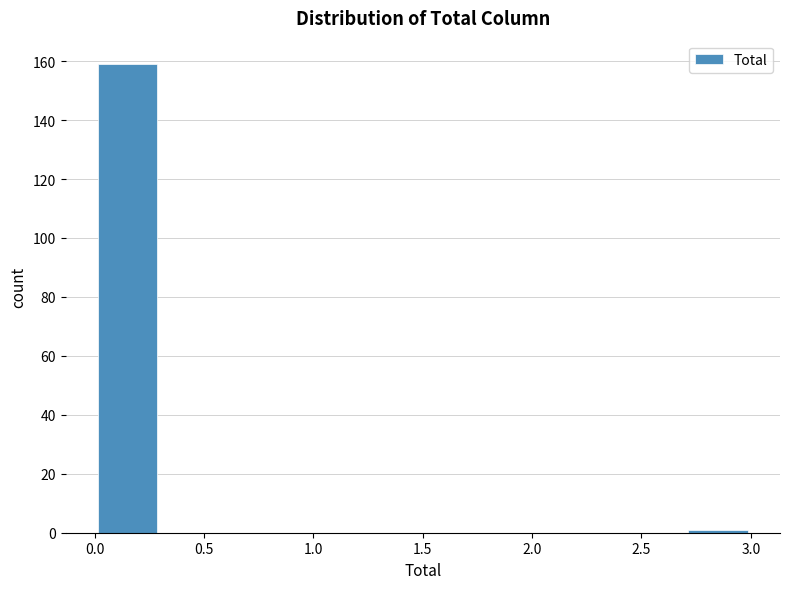

Reading left to right, list every bar in this chart as the range it spans on the x-axis followed by its height. The values are not printed on the chart, so give them approximately, as read against the axis.

0.0 to 0.3: 160
0.3 to 0.6: 0
0.6 to 0.9: 0
0.9 to 1.2: 0
1.2 to 1.5: 0
1.5 to 1.8: 0
1.8 to 2.1: 0
2.1 to 2.4: 0
2.4 to 2.7: 0
2.7 to 3.0: under 2